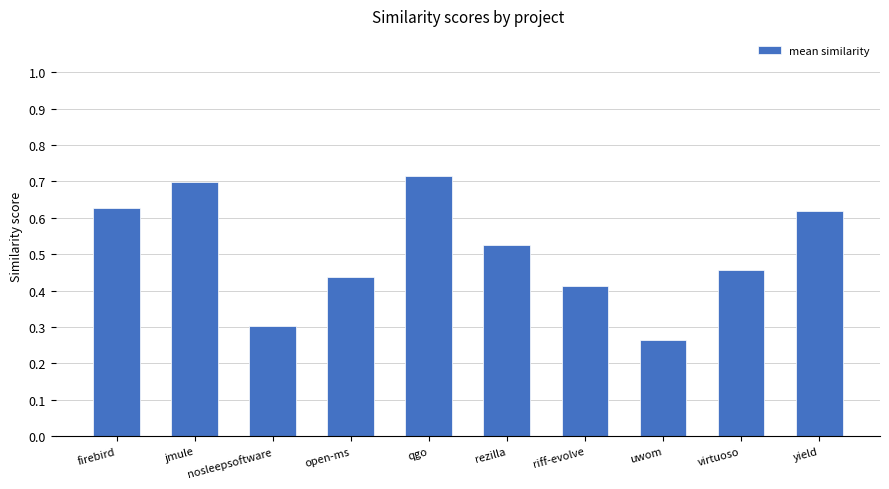

How many series are shown in this chart?

1